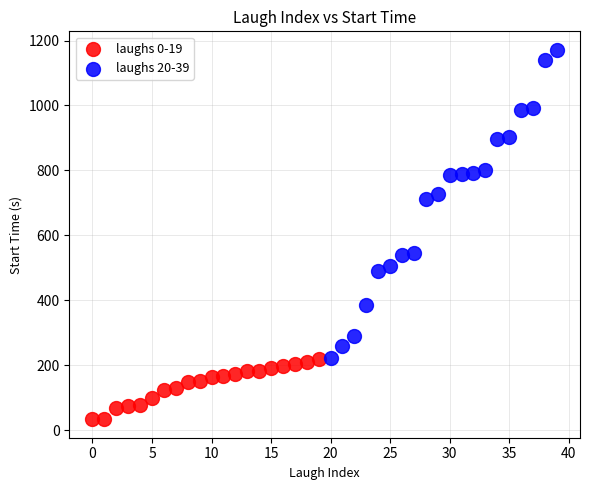

Which series contains the lowest Y value?

laughs 0-19